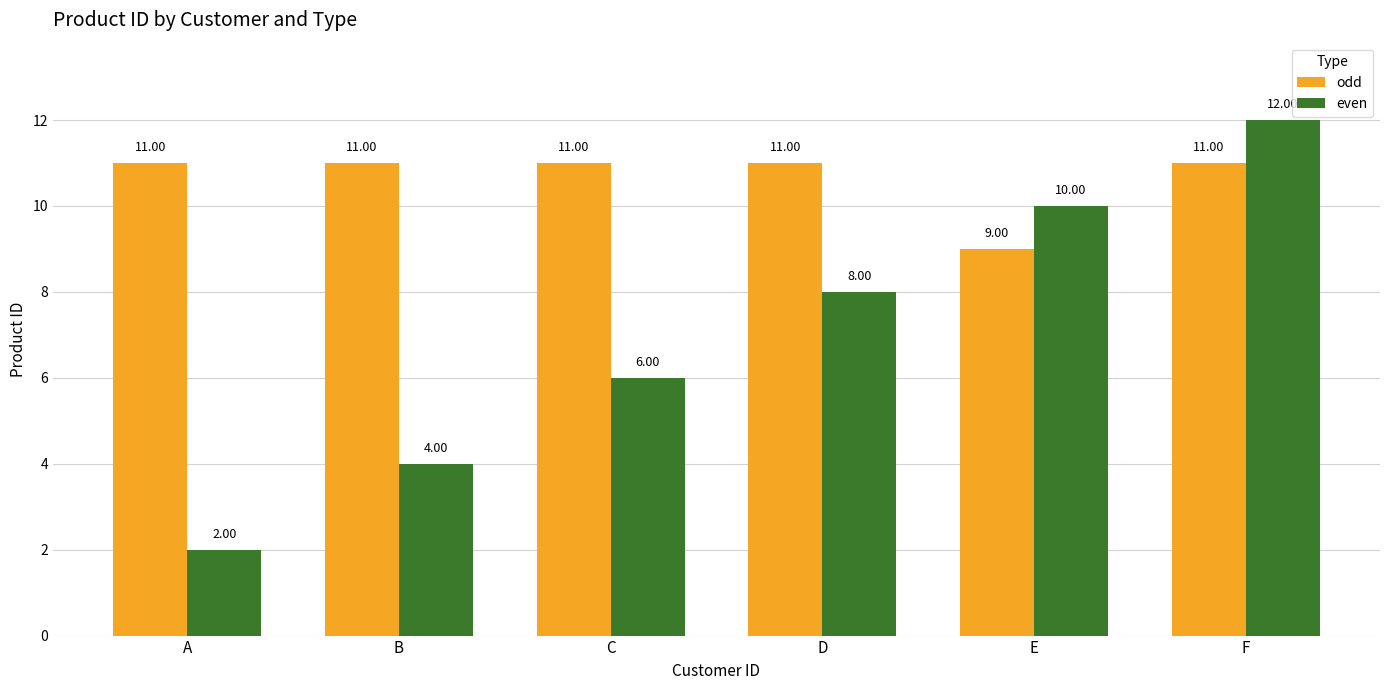

At which label does even reach its minimum?

A